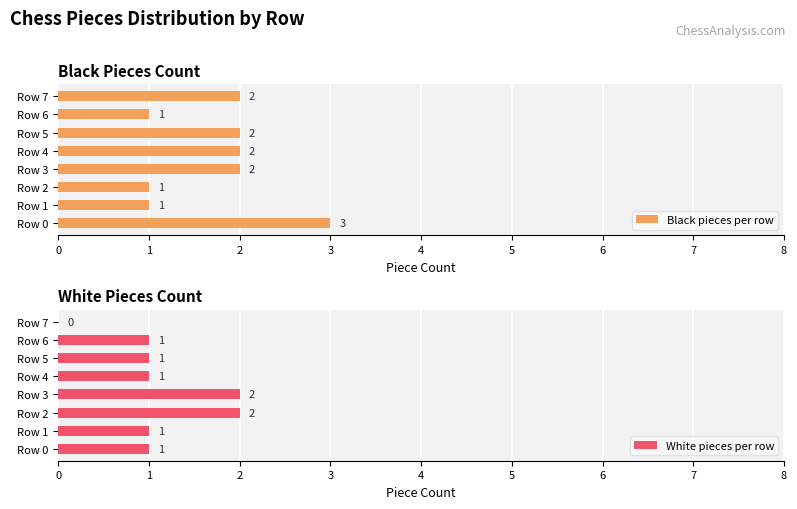

Is it true that White pieces per row equals 2 at Row 3?

True